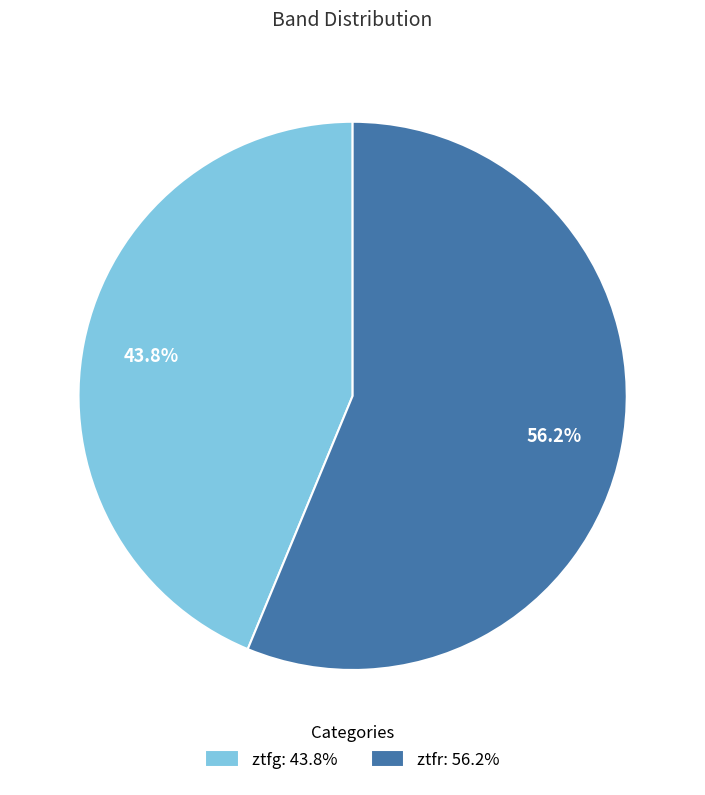

Count the number of slices in the pie.

2